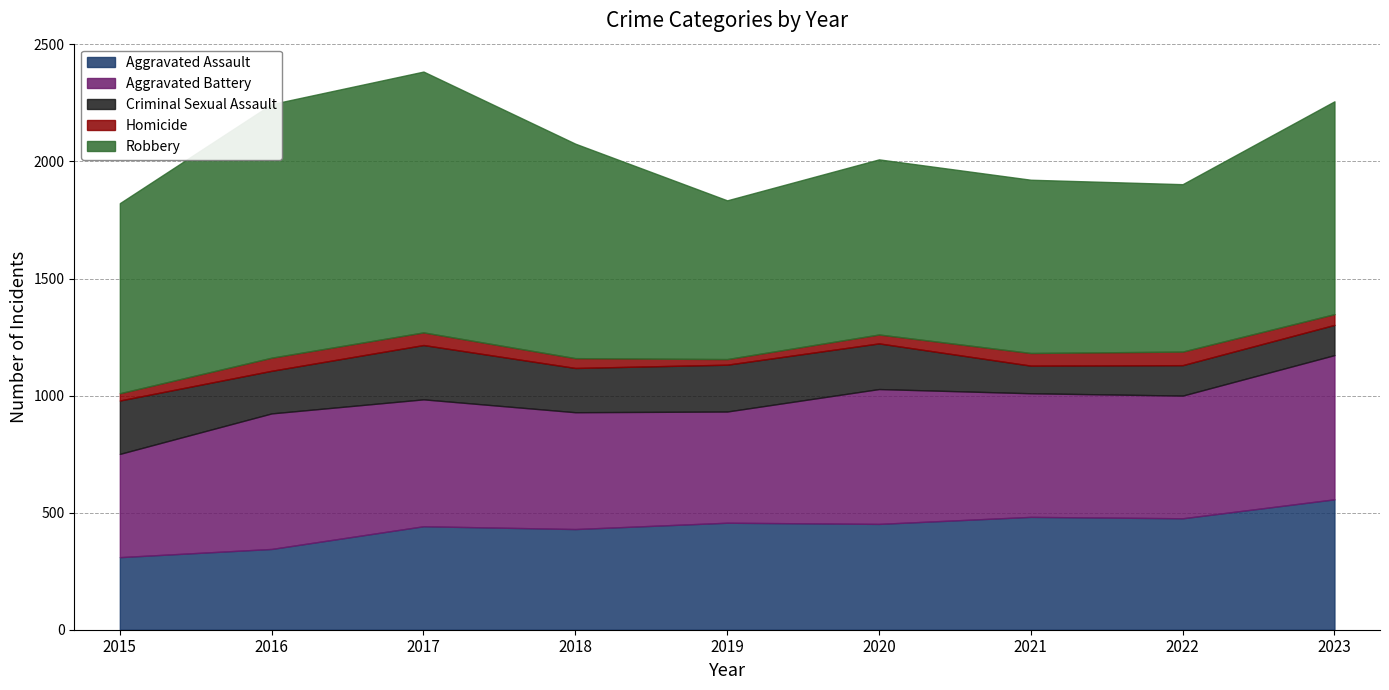

How many interior local valleys does the Aggravated Battery series have?

2